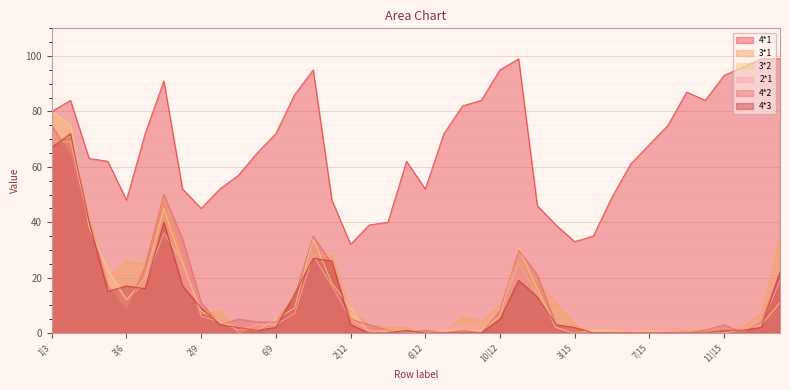

Does the chart display data point markers on the line(s)?

No